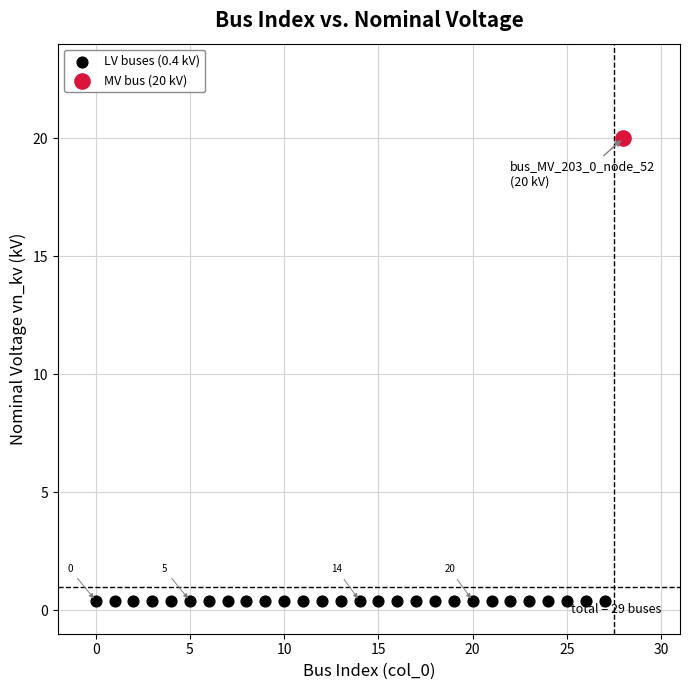

Which series contains the highest Y value?

MV bus (20 kV)